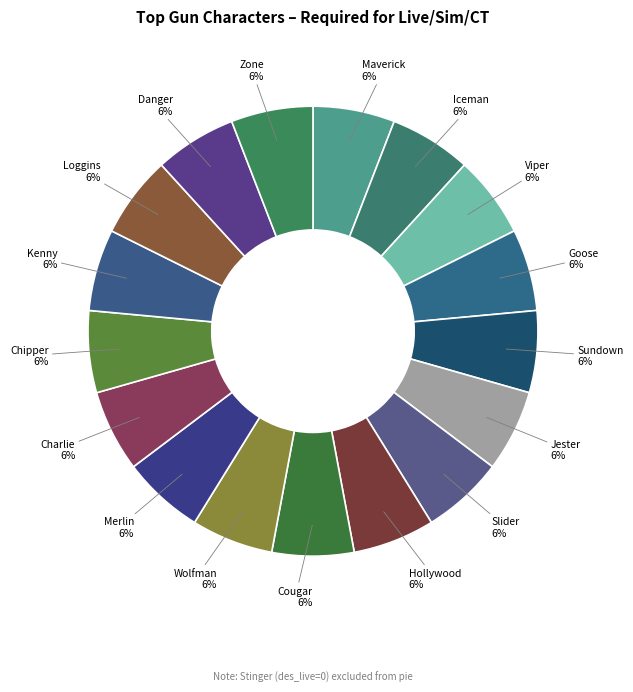

Is the sum of Chipper and Jester greater than half?

No